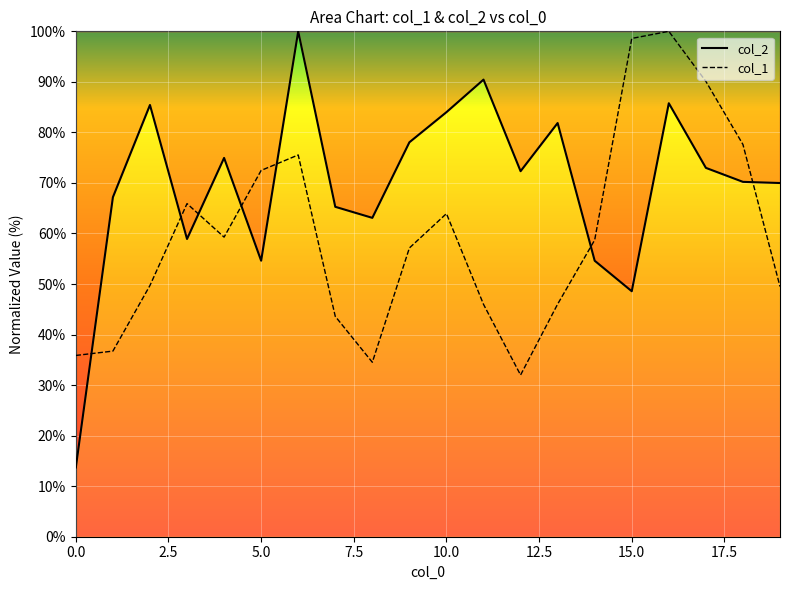

What is the average value of the col_2 series?

69.6